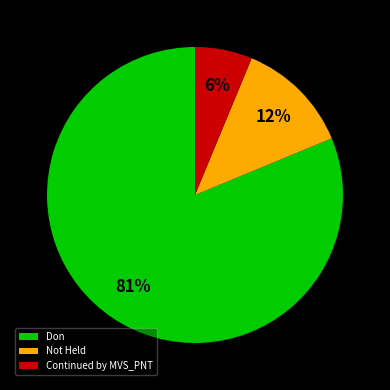

What is the majority slice?

Don